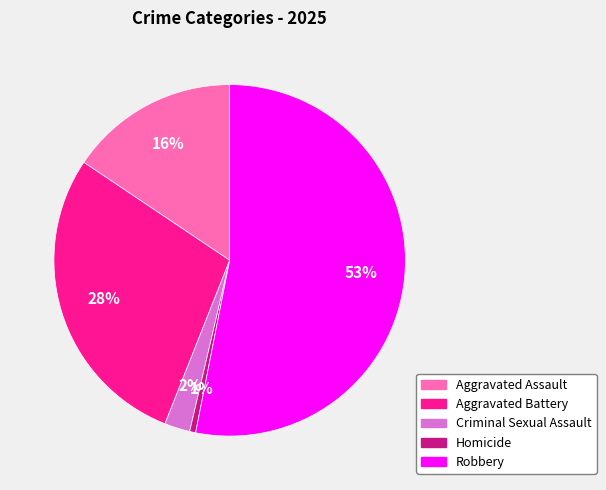

Is it true that Aggravated Assault is 23% of the pie?

False